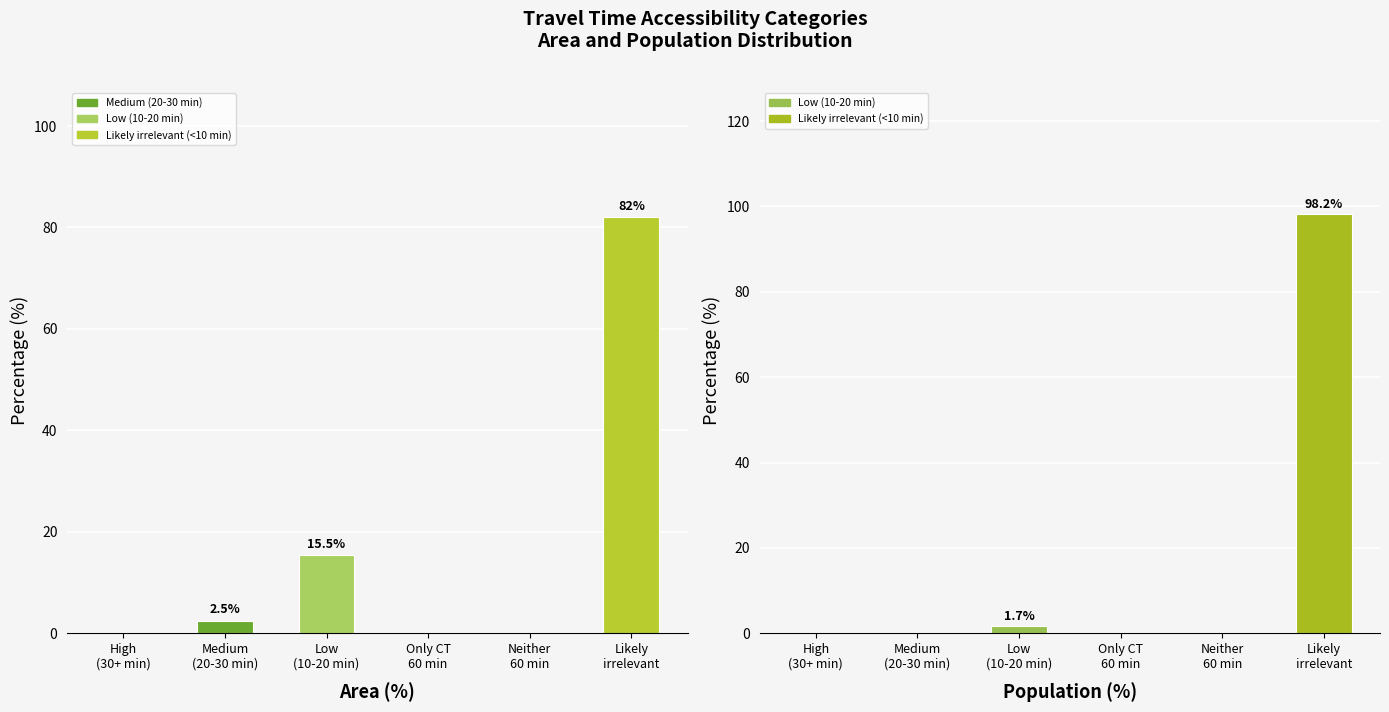

At which category is the sum across all series the highest?

Likely
irrelevant